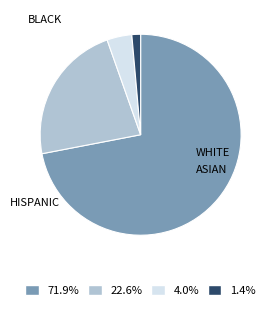

Is there any slice that represents more than half of the pie?

Yes